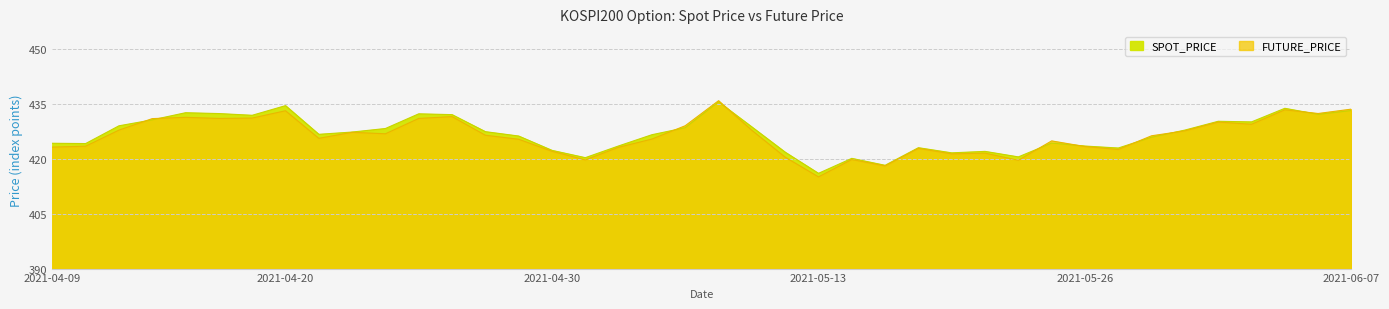

Is the value of FUTURE_PRICE at 2021-04-14 greater than the value of SPOT_PRICE at 2021-06-01?

Yes